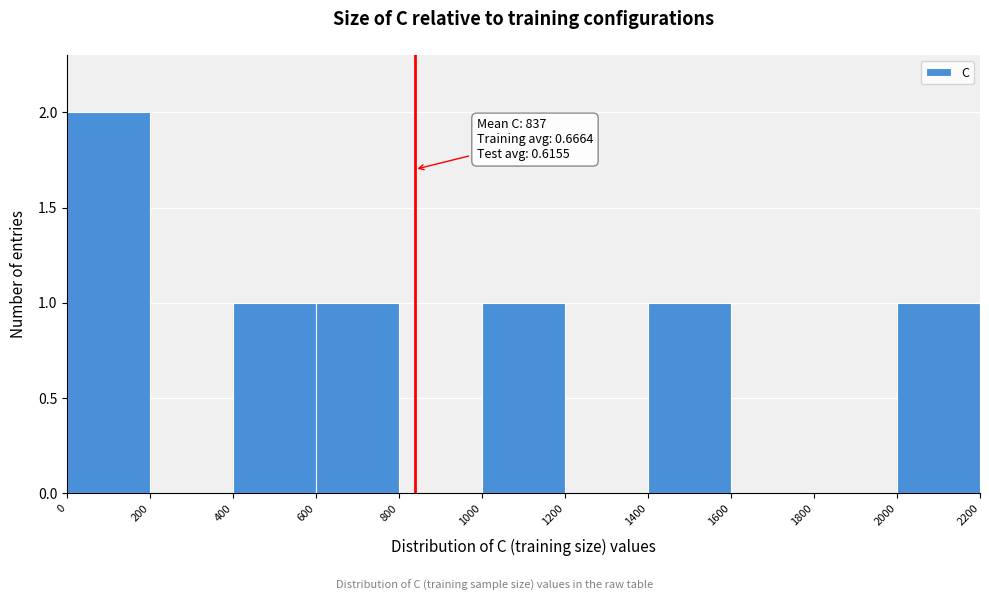

Over which range of the x-axis is the bar tallest?

0 to 200